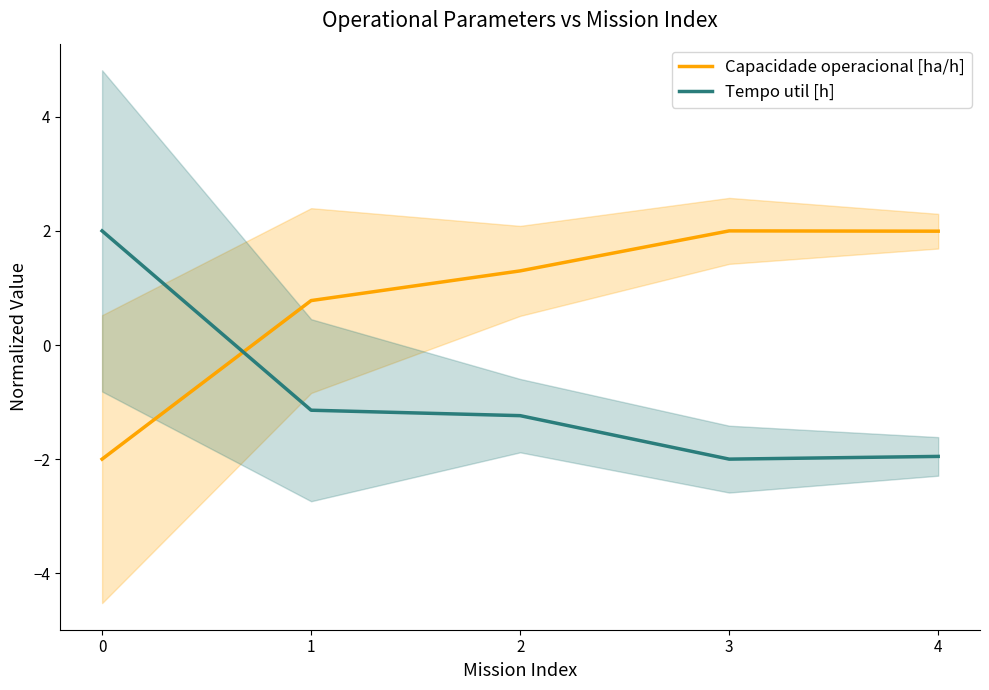

Which series has the largest total across all categories?

Capacidade operacional [ha/h]